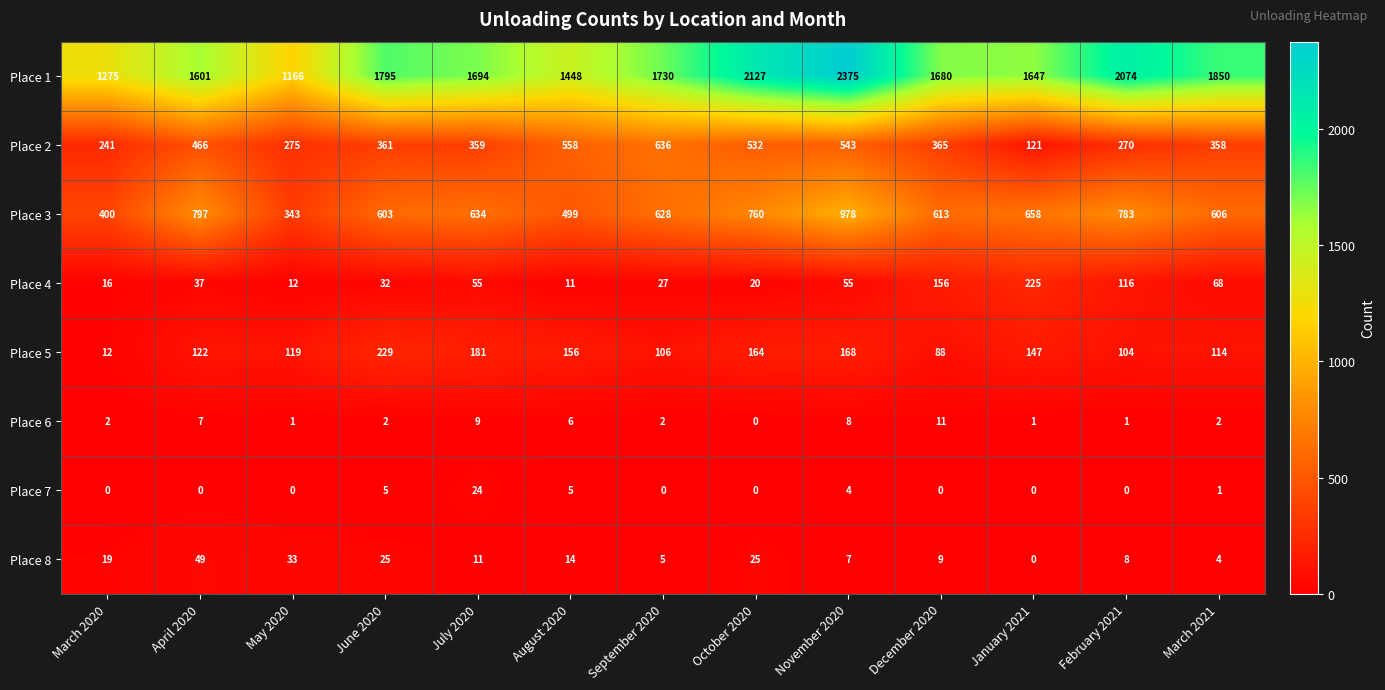

What is the difference between the second highest and second lowest values in the Place 8 series?

29